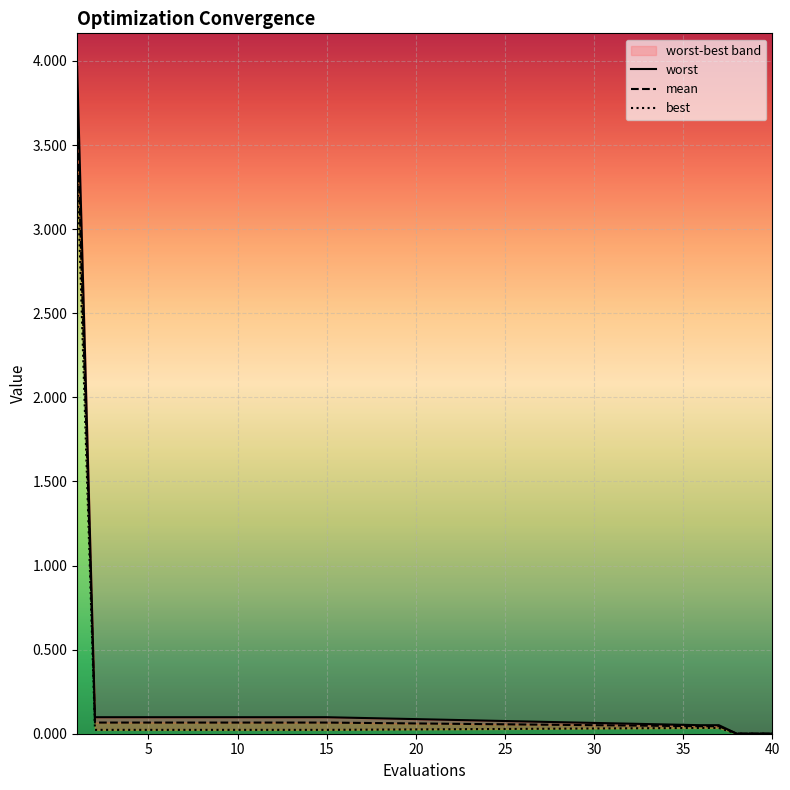

What is the sum of all worst values?

5.4